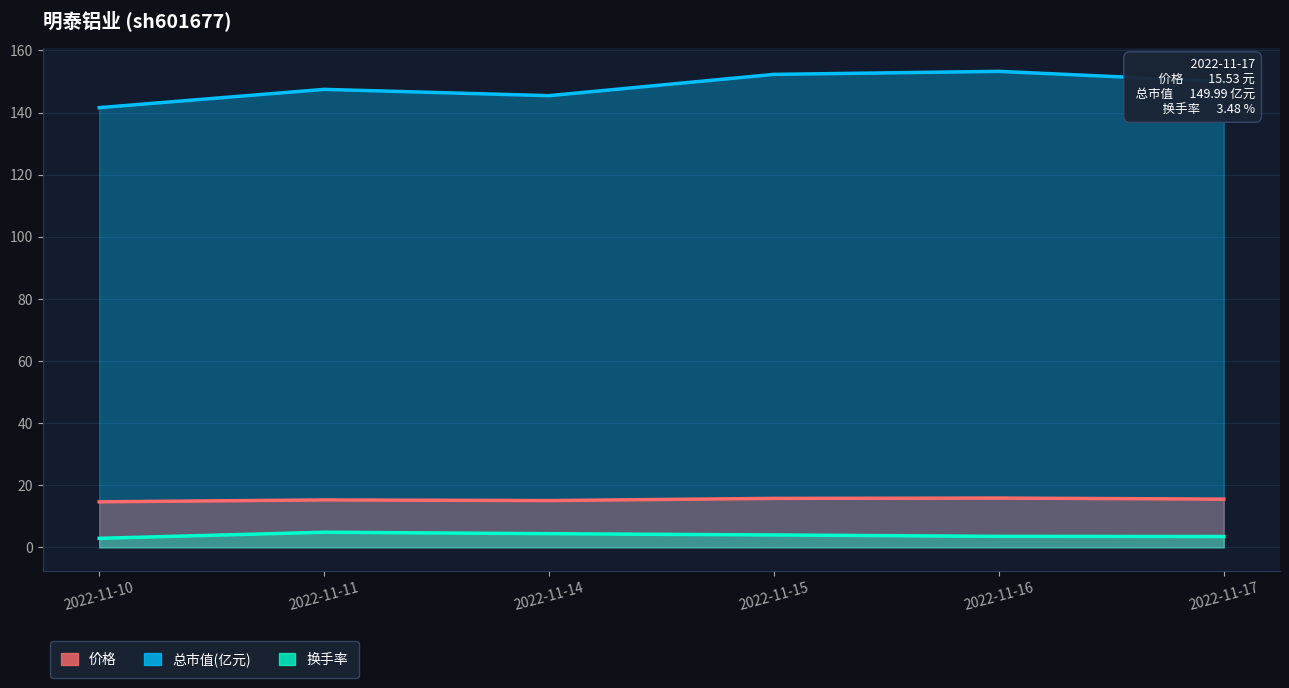

Reading left to right, transcribe all the data shown in this chart.

价格: 14.7	15.3	15.1	15.8	15.9	15.5
总市值(亿元): 141.6	147.5	145.4	152.3	153.3	150.0
换手率: 2.9	4.9	4.4	4.0	3.5	3.5